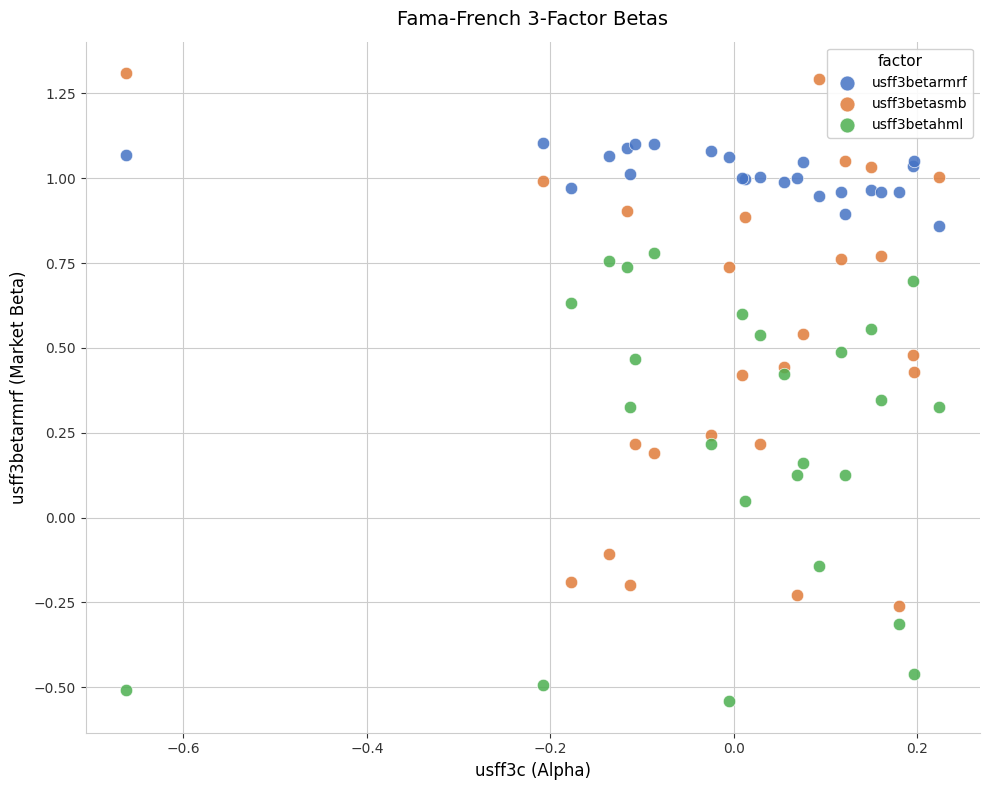

Which series contains the lowest Y value?

usff3betahml